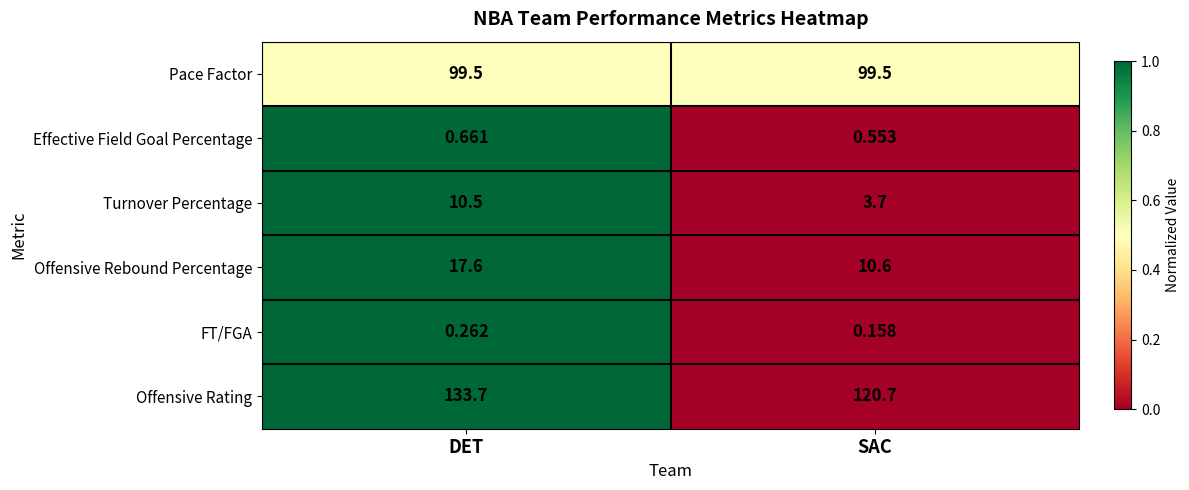

Rank the series at SAC from highest to lowest value.

Offensive Rating, Pace Factor, Offensive Rebound Percentage, Turnover Percentage, Effective Field Goal Percentage, FT/FGA